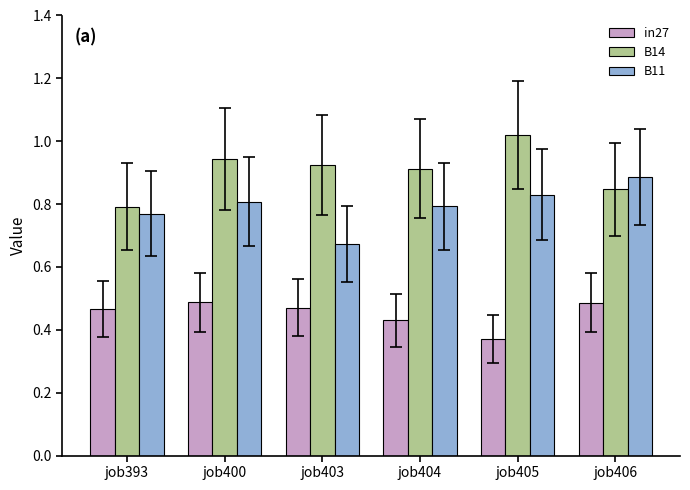

Which label corresponds to the largest value in the chart?

job405